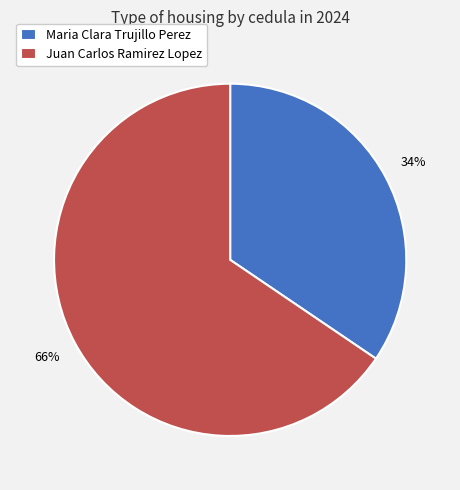

Rank the categories by value from highest to lowest.

Juan Carlos Ramirez Lopez, Maria Clara Trujillo Perez